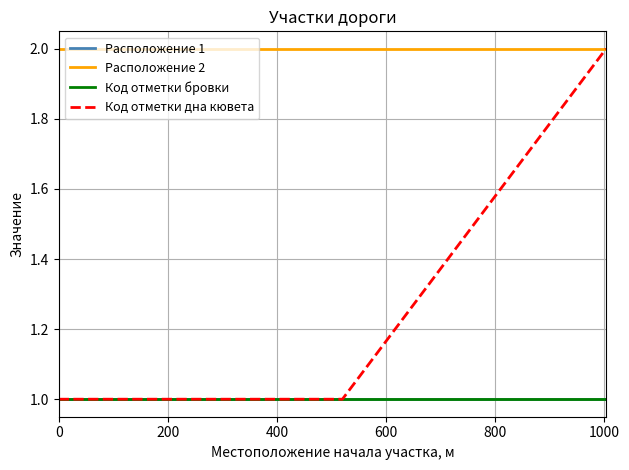

List the series in order of their peak value, lowest first.

Расположение 1, Код отметки бровки, Расположение 2, Код отметки дна кювета